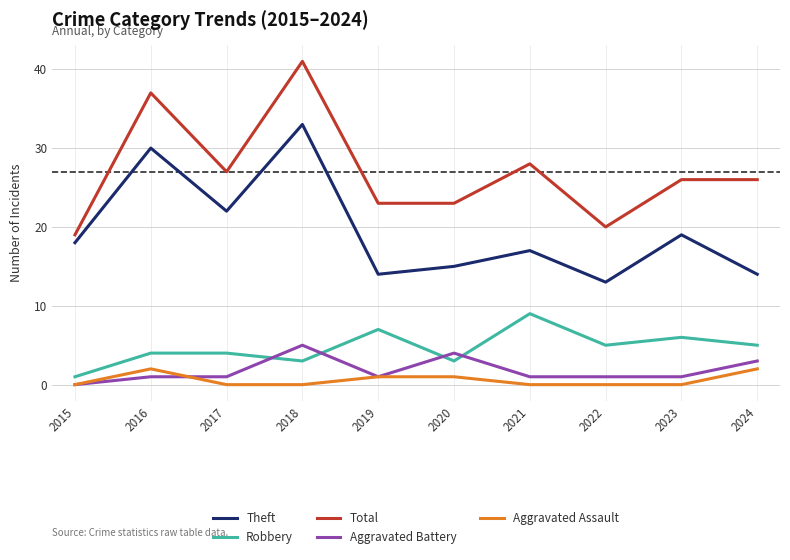

The value of Total at 2017 is 39. True or false?

False